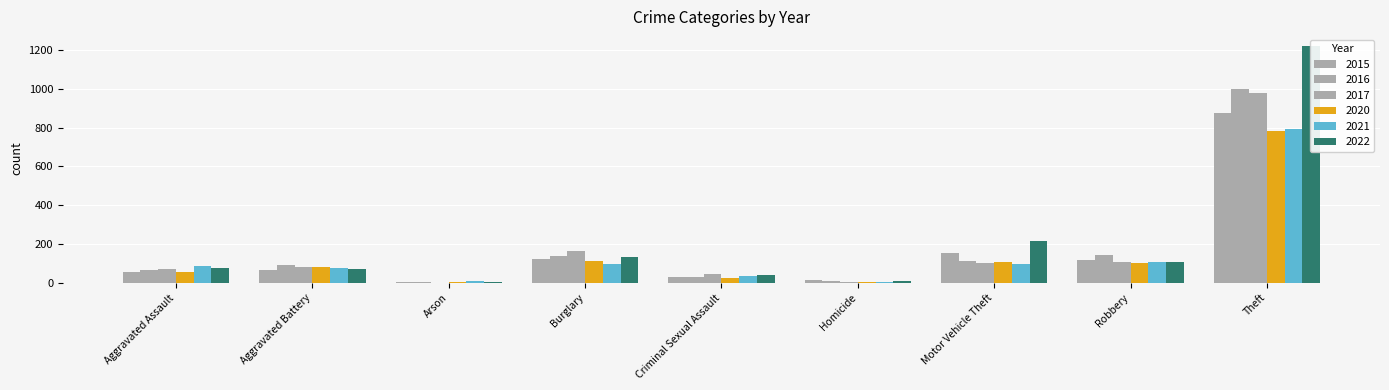

Where is 2021 nearest to the value 396?

Robbery